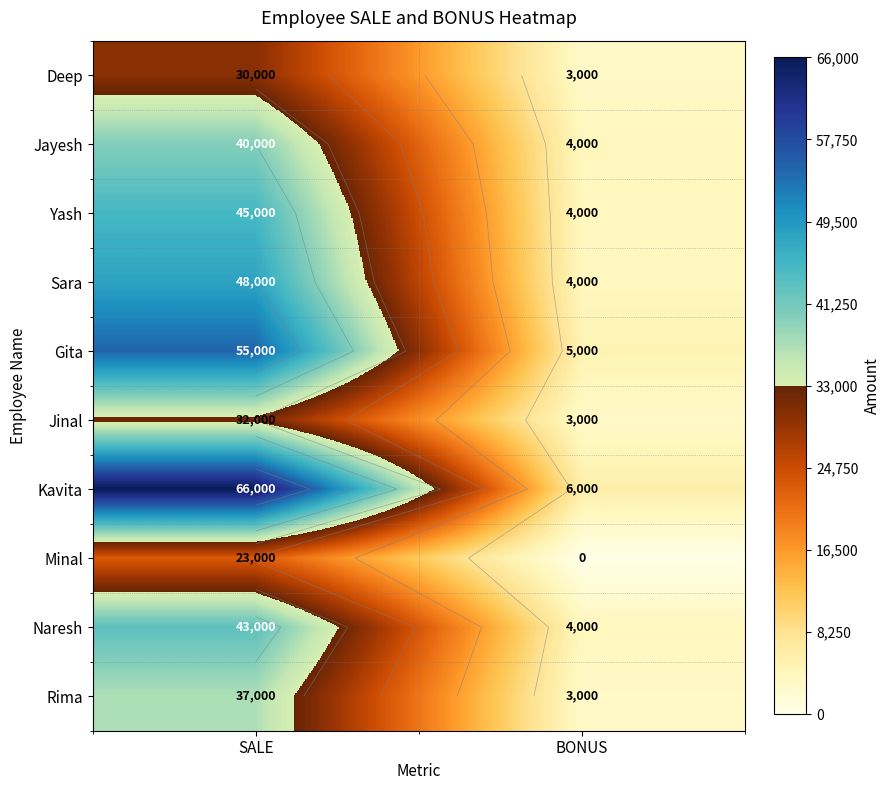

Which series changed the most between SALE and BONUS?

Kavita